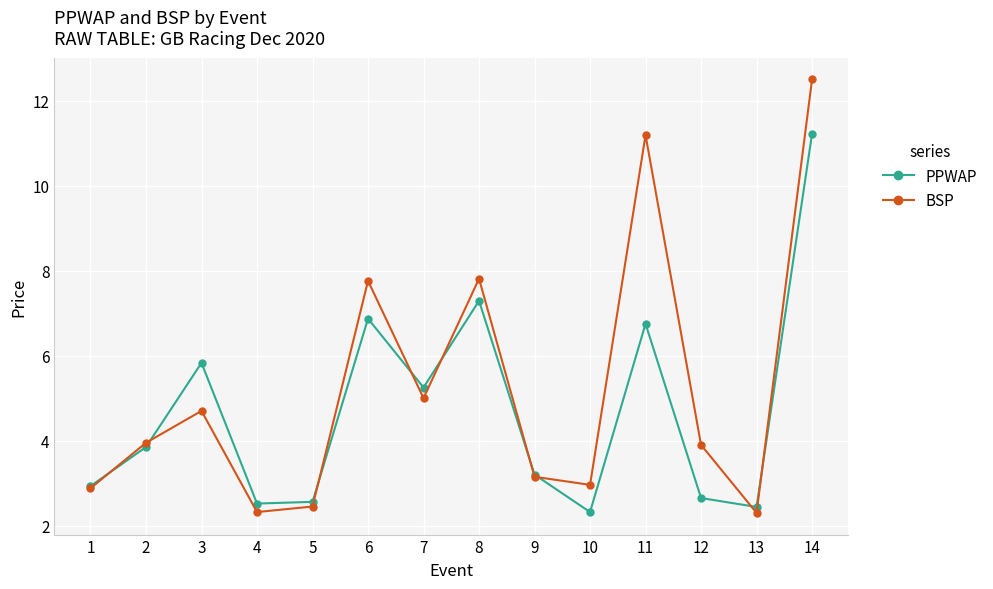

What is the value of the BSP point at the 12th from the left?

3.9